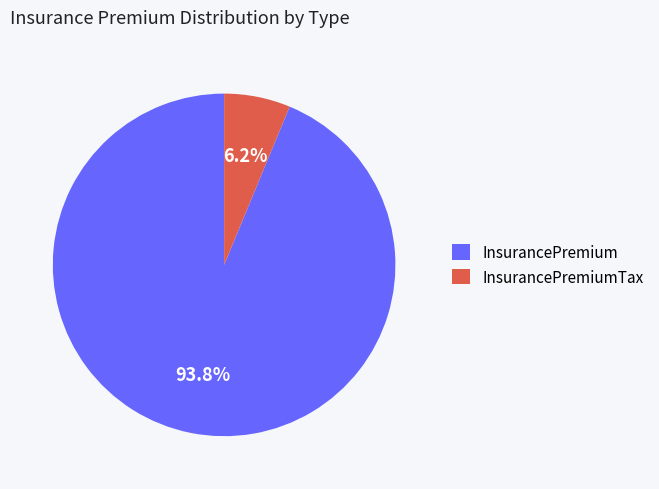

Between InsurancePremiumTax and InsurancePremium, which is larger?

InsurancePremium